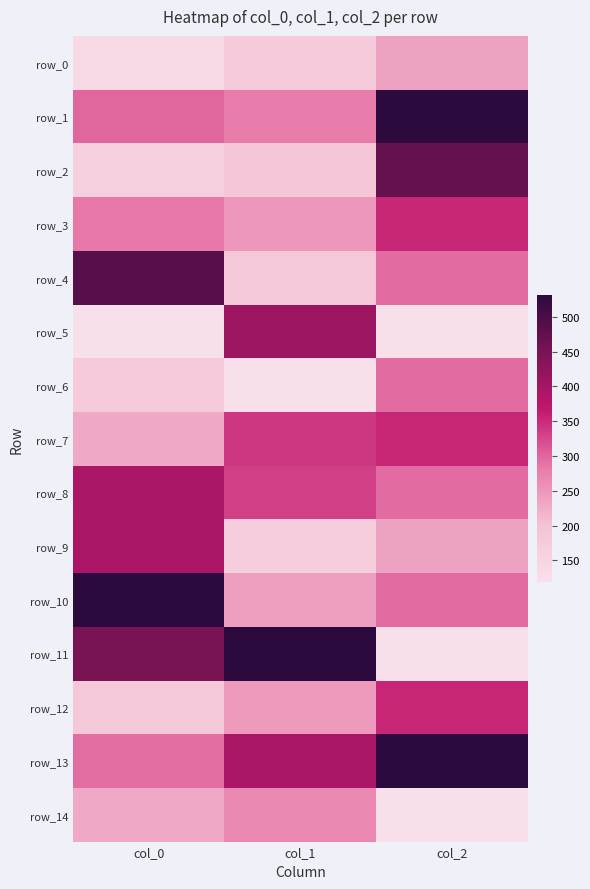

Reading left to right, transcribe all the data shown in this chart.

row_0: 0.0	0.1	0.3
row_1: 0.4	0.4	1.0
row_2: 0.1	0.2	0.9
row_3: 0.4	0.3	0.6
row_4: 0.9	0.2	0.4
row_5: 0.0	0.7	0.0
row_6: 0.1	0.0	0.4
row_7: 0.3	0.5	0.6
row_8: 0.7	0.5	0.4
row_9: 0.7	0.1	0.3
row_10: 1.0	0.3	0.4
row_11: 0.8	1.0	0.0
row_12: 0.2	0.3	0.6
row_13: 0.4	0.7	1.0
row_14: 0.3	0.4	0.0